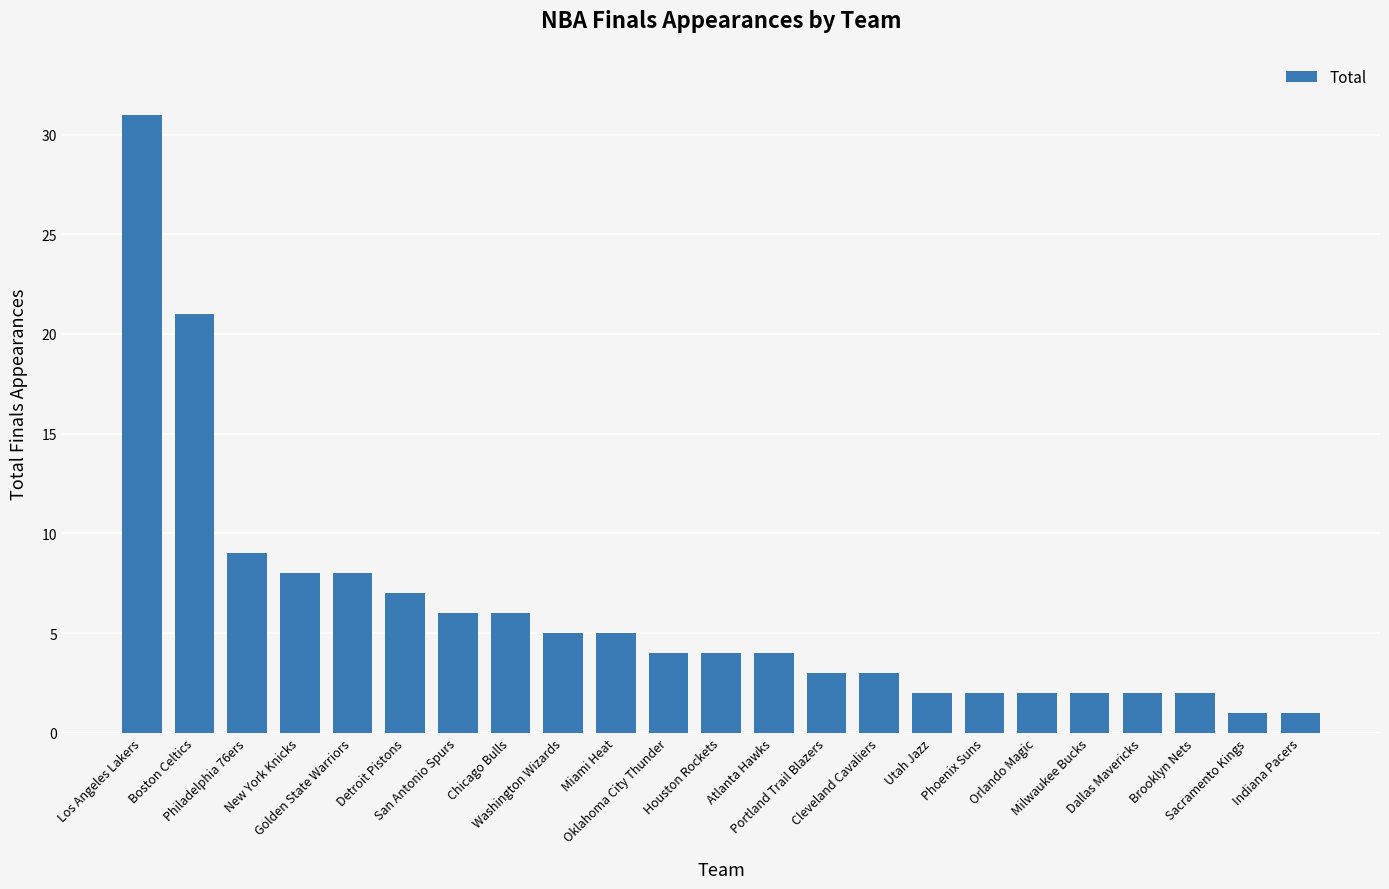

What is the greatest value displayed?

31